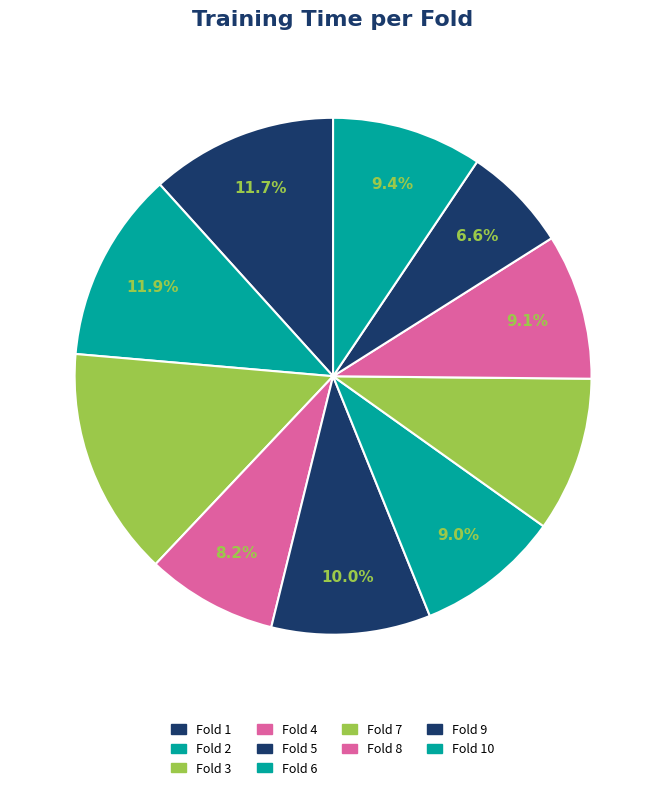

How many segments does this pie chart have?

10